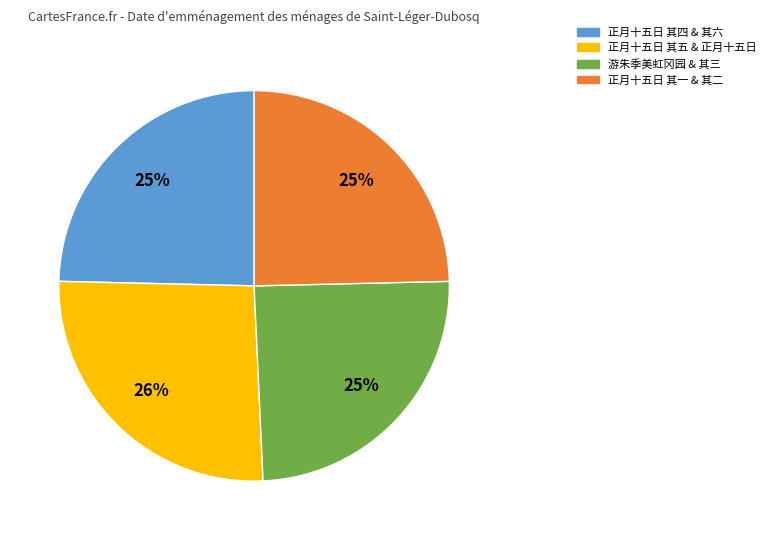

To the nearest percent, what is the difference between the largest and smallest slice percentages?

1%